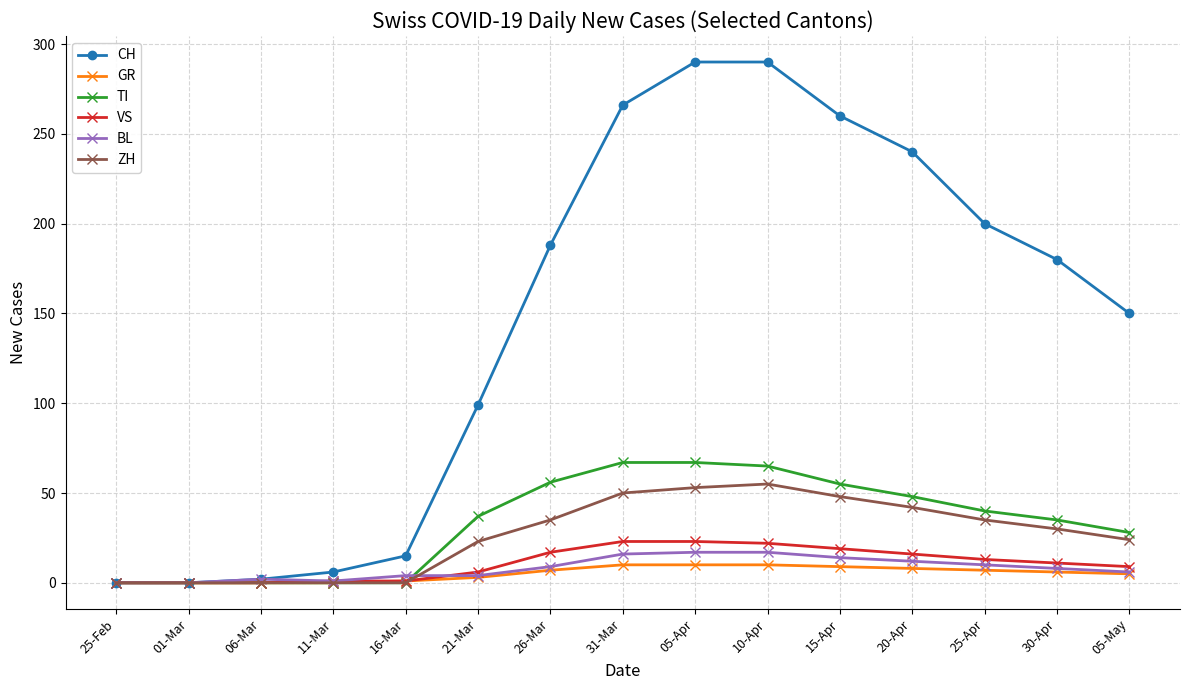

How many lines are shown in the chart?

6